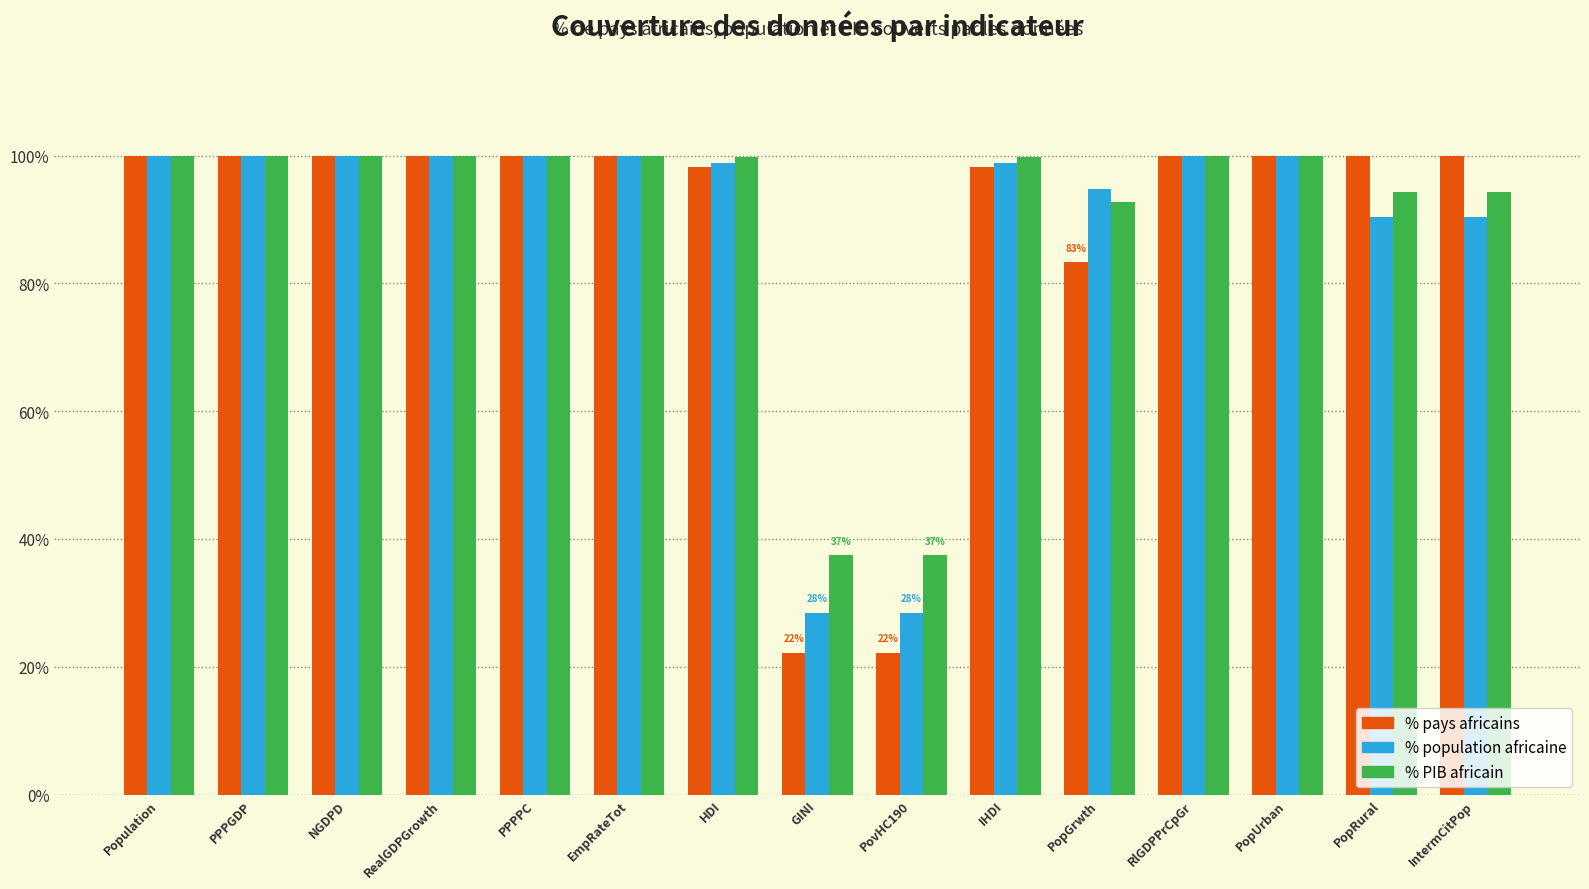

What is the total value across all series at IHDI?

296.8